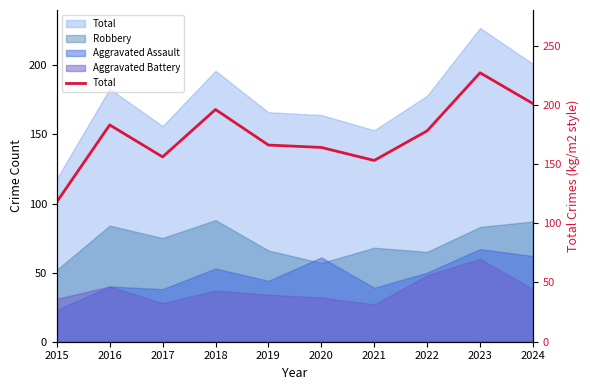

What is the difference between the maximum and minimum values?

109